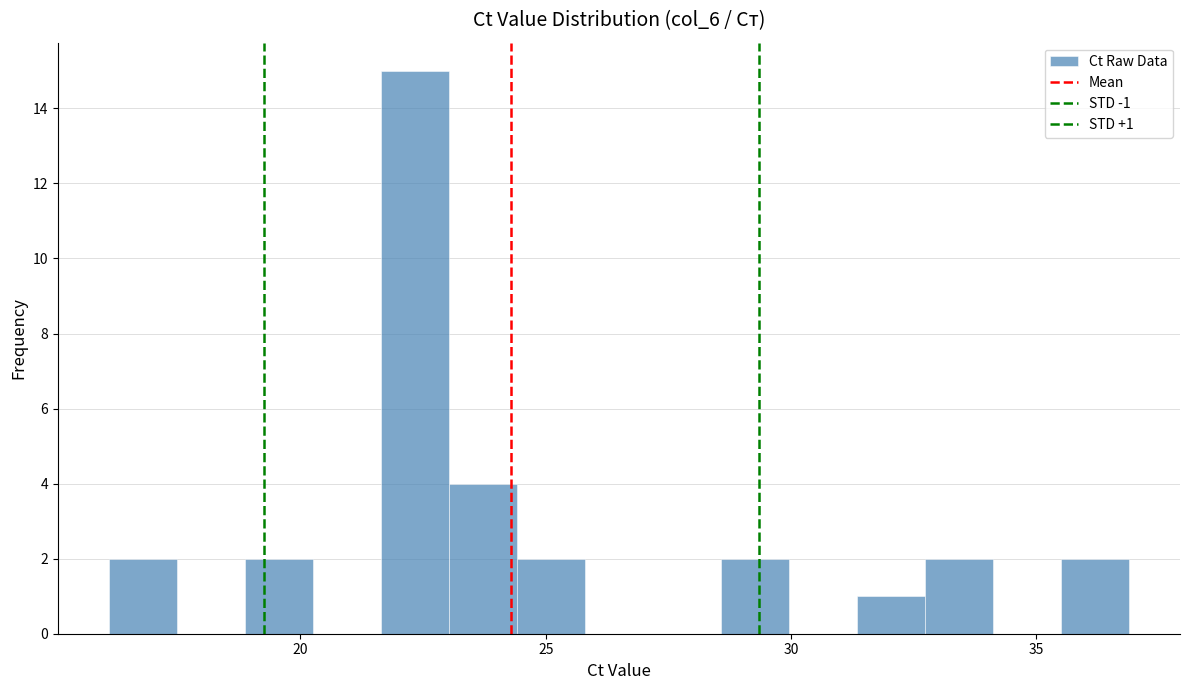

Around what value on the x-axis is the tallest bar? Give the approximate position of its centre, as read against the axis.

22.5